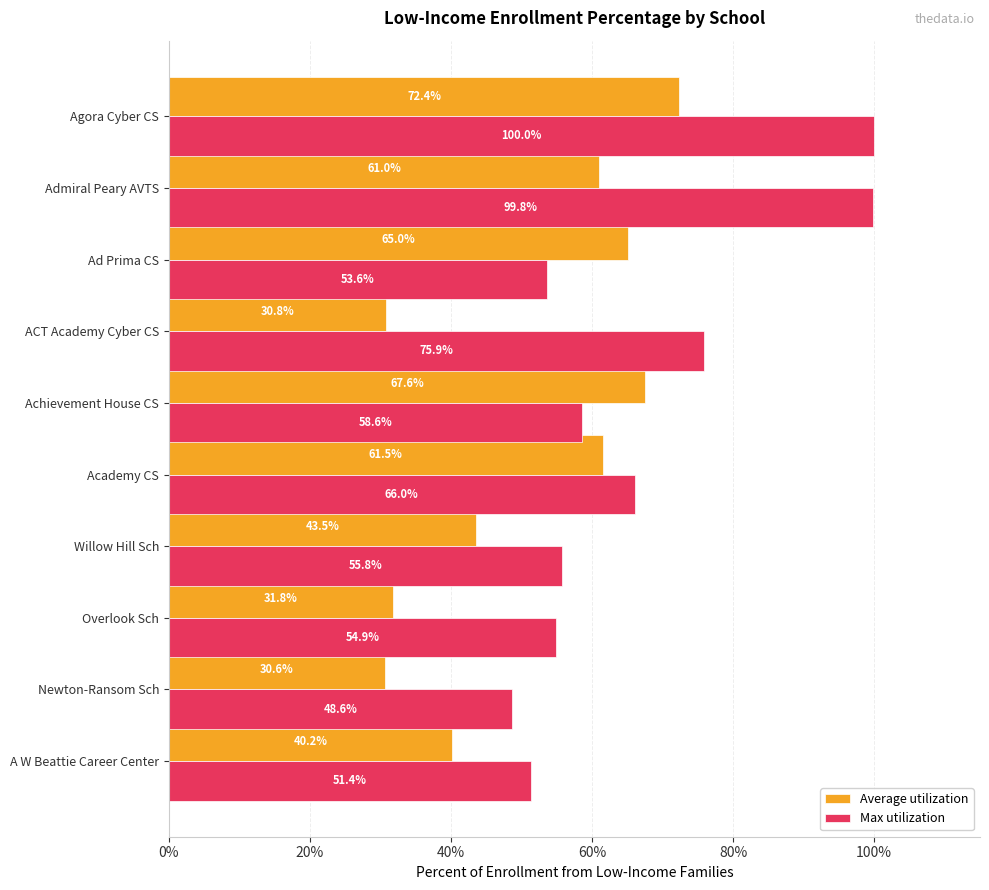

What are all the series names shown in the legend?

Average utilization, Max utilization